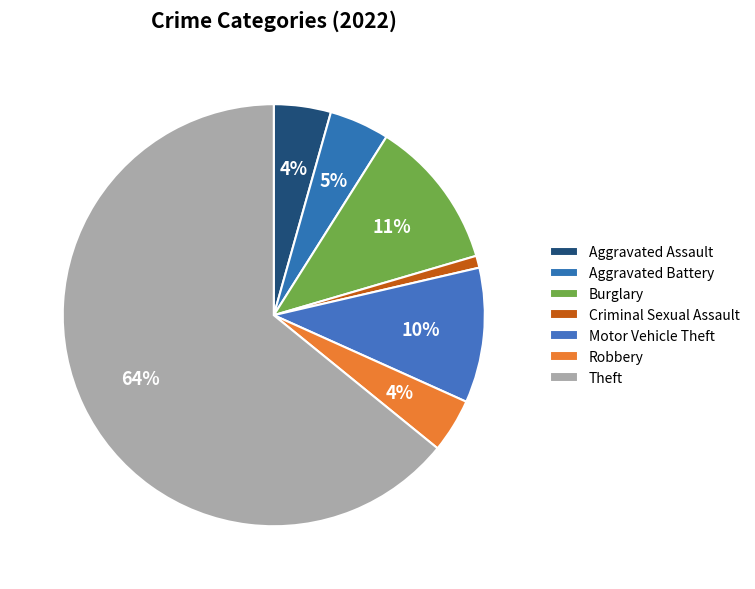

To the nearest percent, what is the difference between the Motor Vehicle Theft and Criminal Sexual Assault slice percentages?

9%